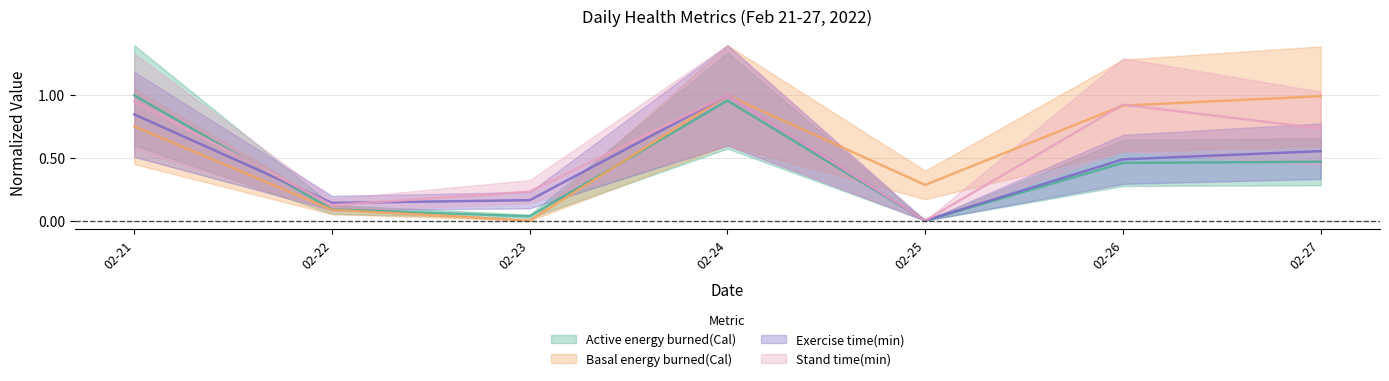

The value of Basal energy burned(Cal) at 02-24 is 0.5. True or false?

False